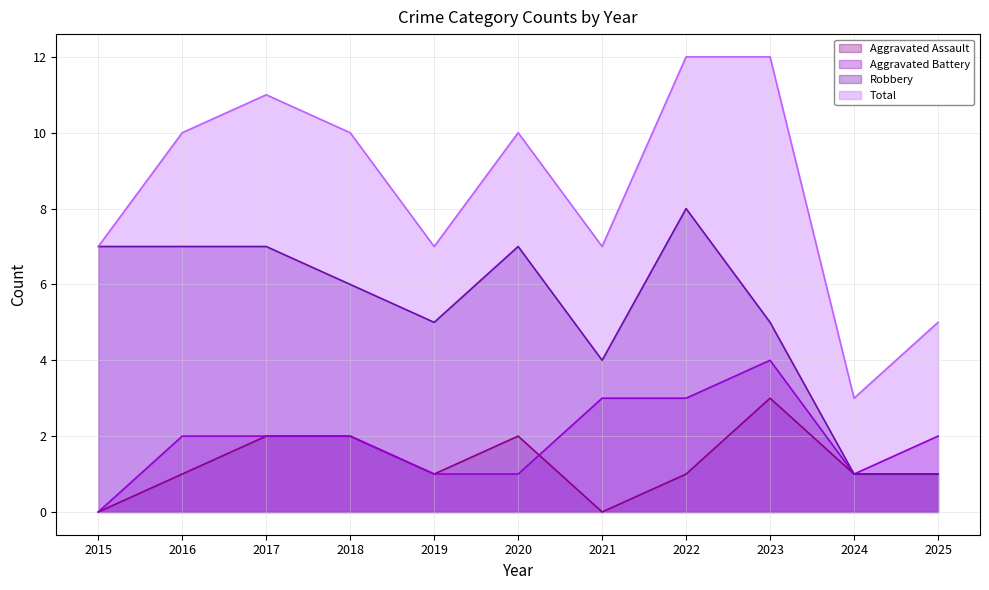

How many positive values does the Aggravated Assault series have?

9